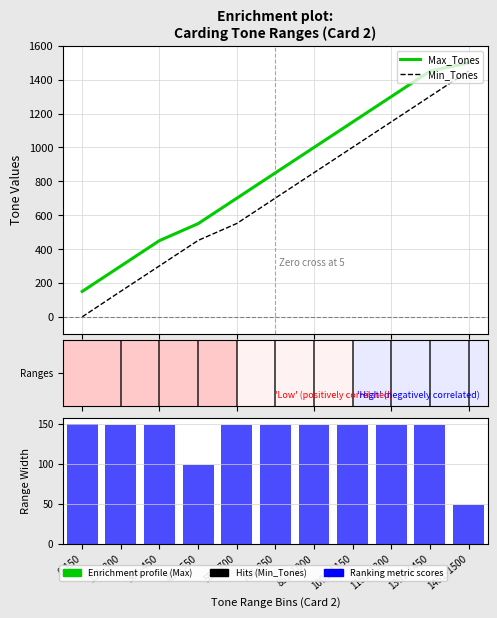

Where does the Min_Tones series first go above 701?

851-1000